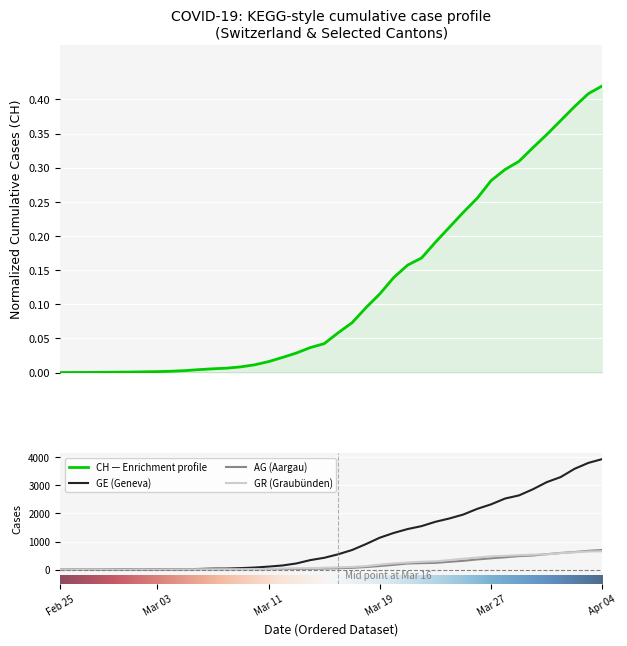

How many values in the GE series exceed 549?

19